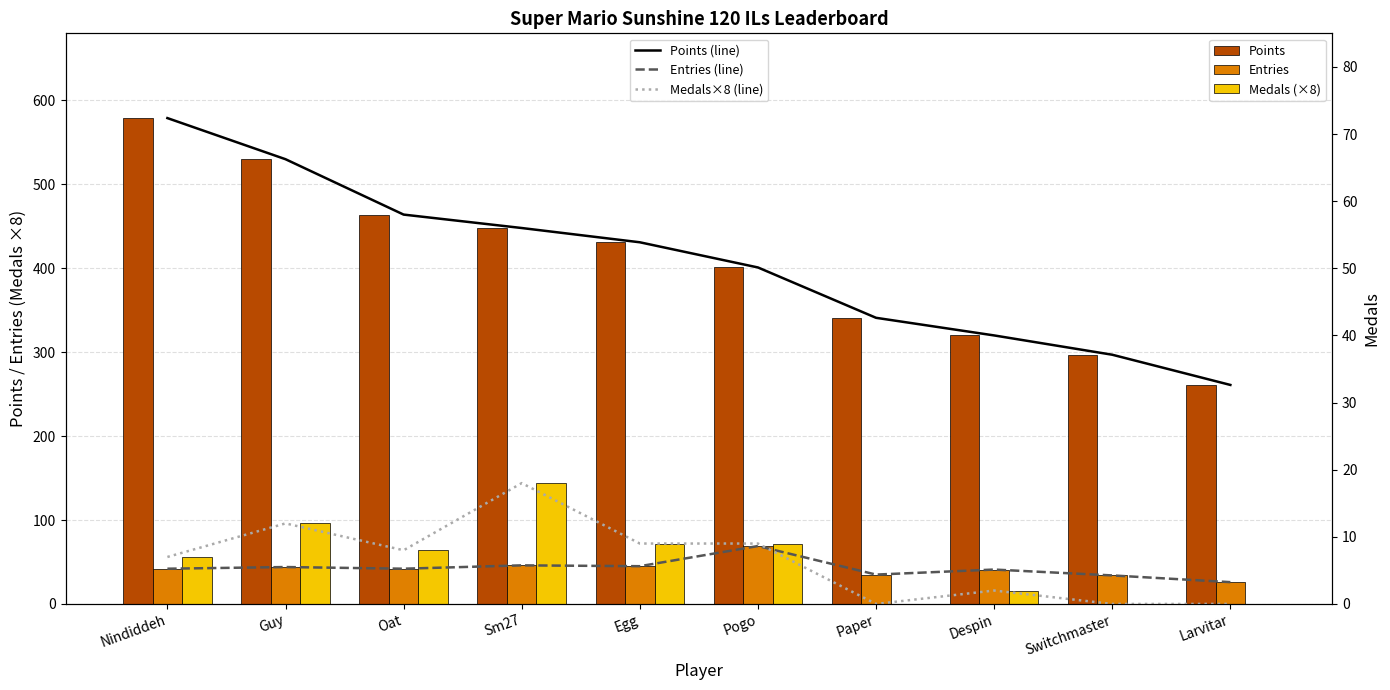

Which series changed the most between Nindiddeh and Egg?

Points (line)